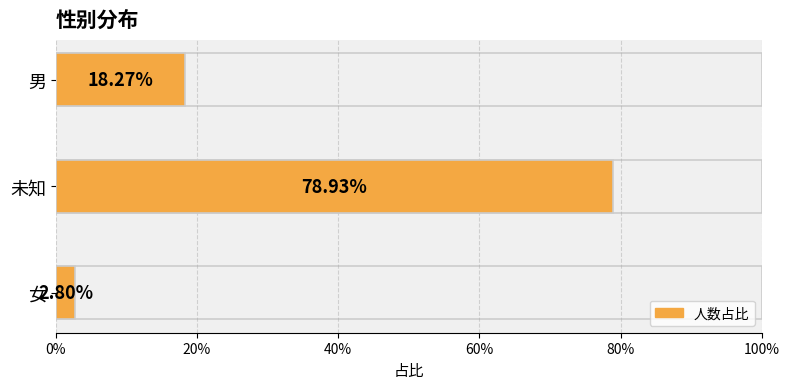

What is the sum of all values?

1.0